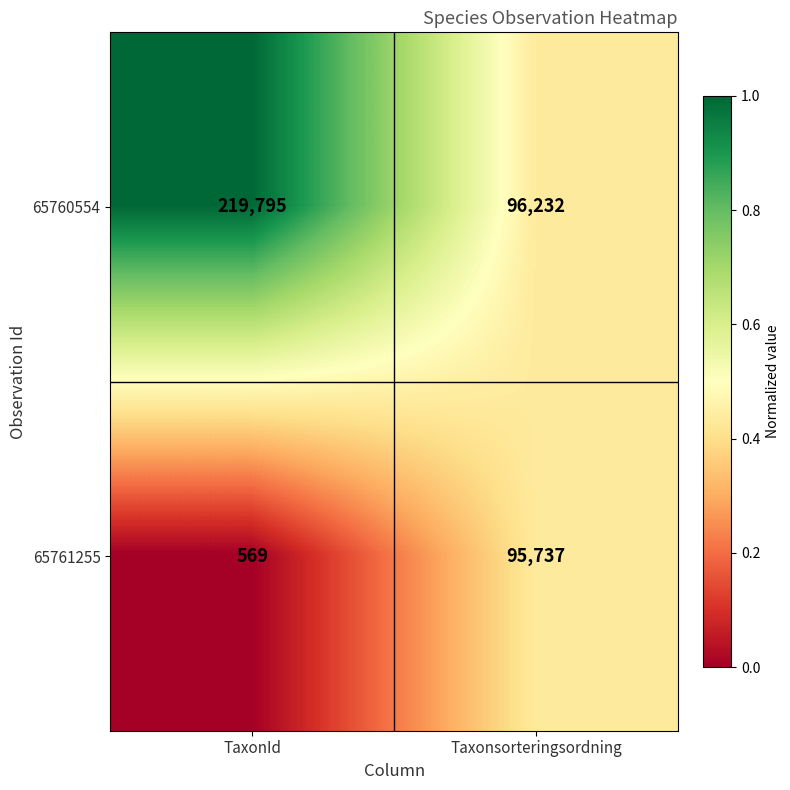

What is the spread (max minus min) of values at Taxonsorteringsordning?

495